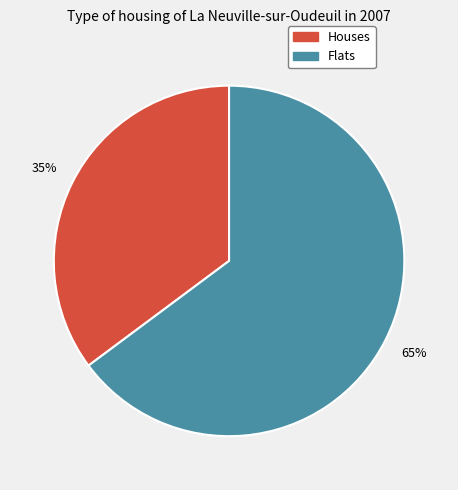

To the nearest percent, what is the difference between the largest and smallest slice percentages?

30%